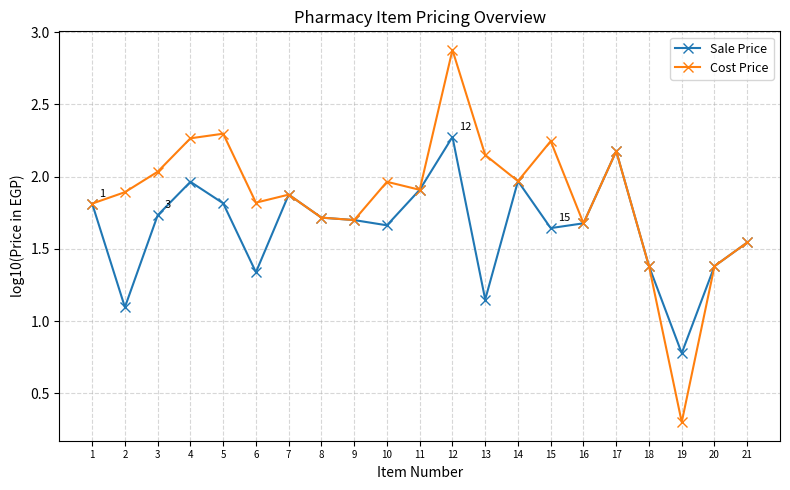

Which series has the widest spread of values?

Cost Price